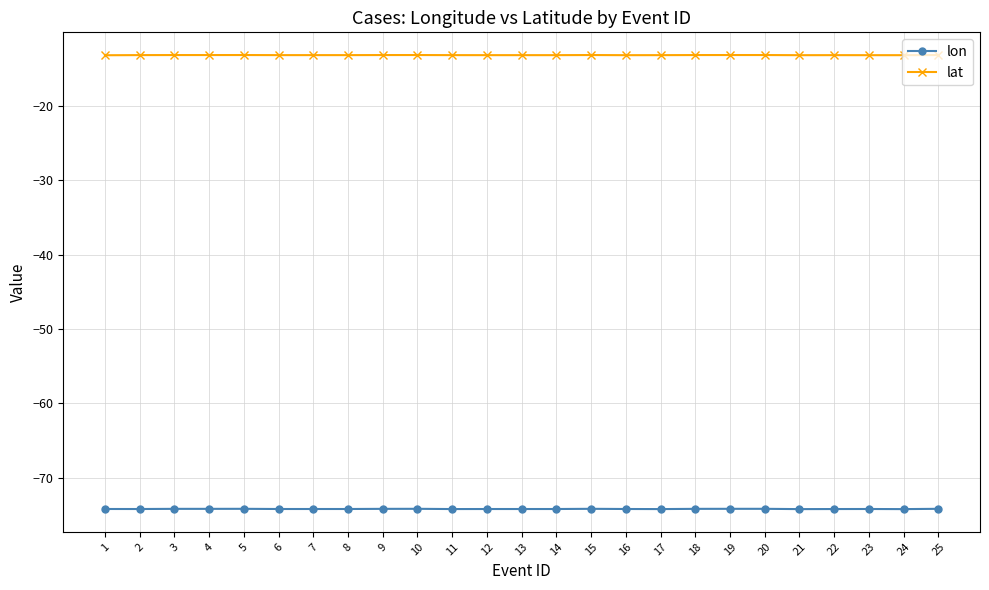

Is the value of lon at 8 greater than the value of lat at 6?

No